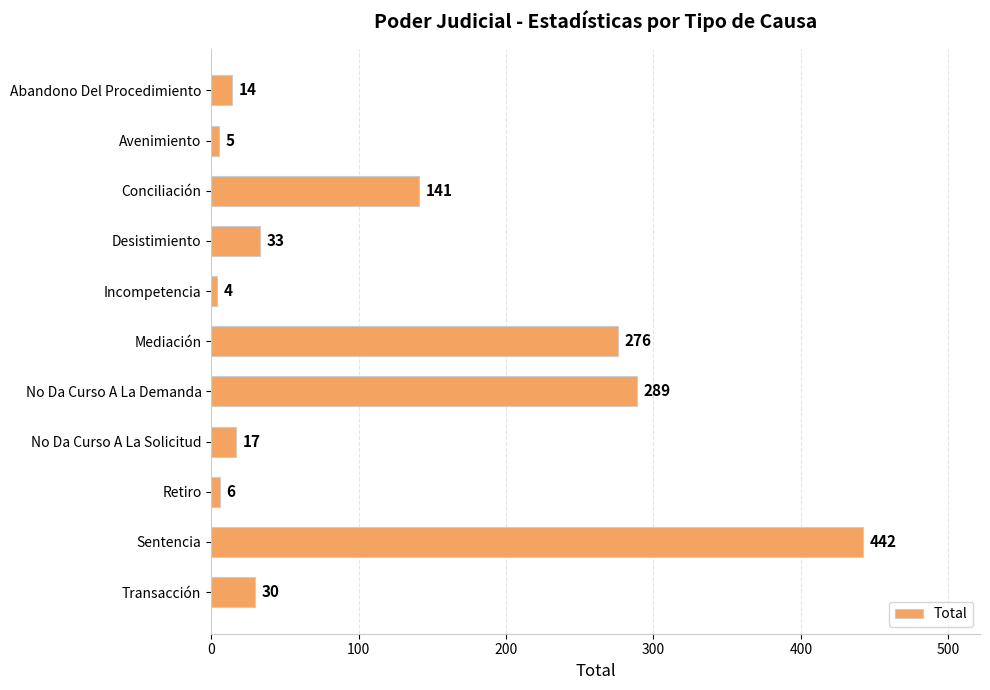

What is the change in value from Conciliación to Incompetencia?

-137